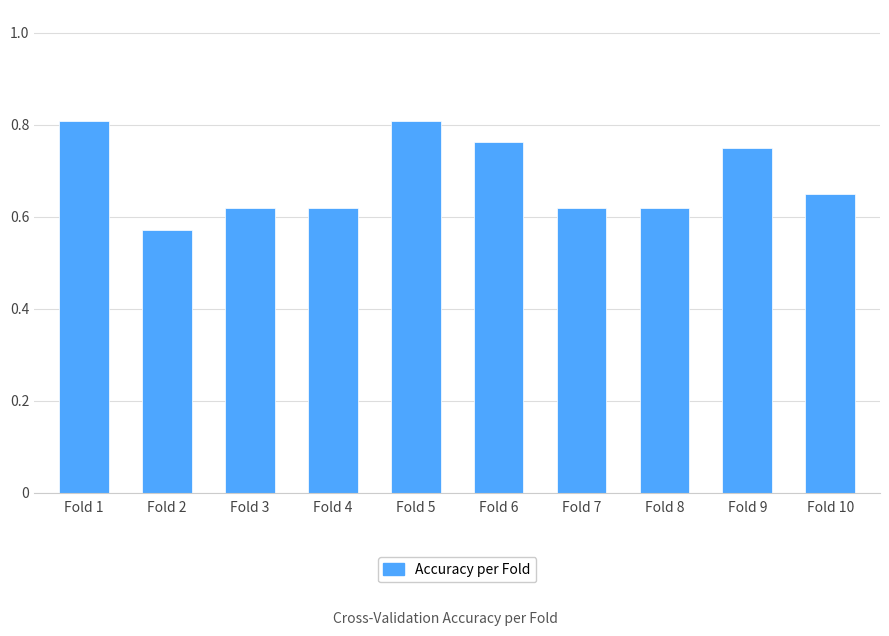

At which category does the chart reach its minimum across all series?

Fold 2